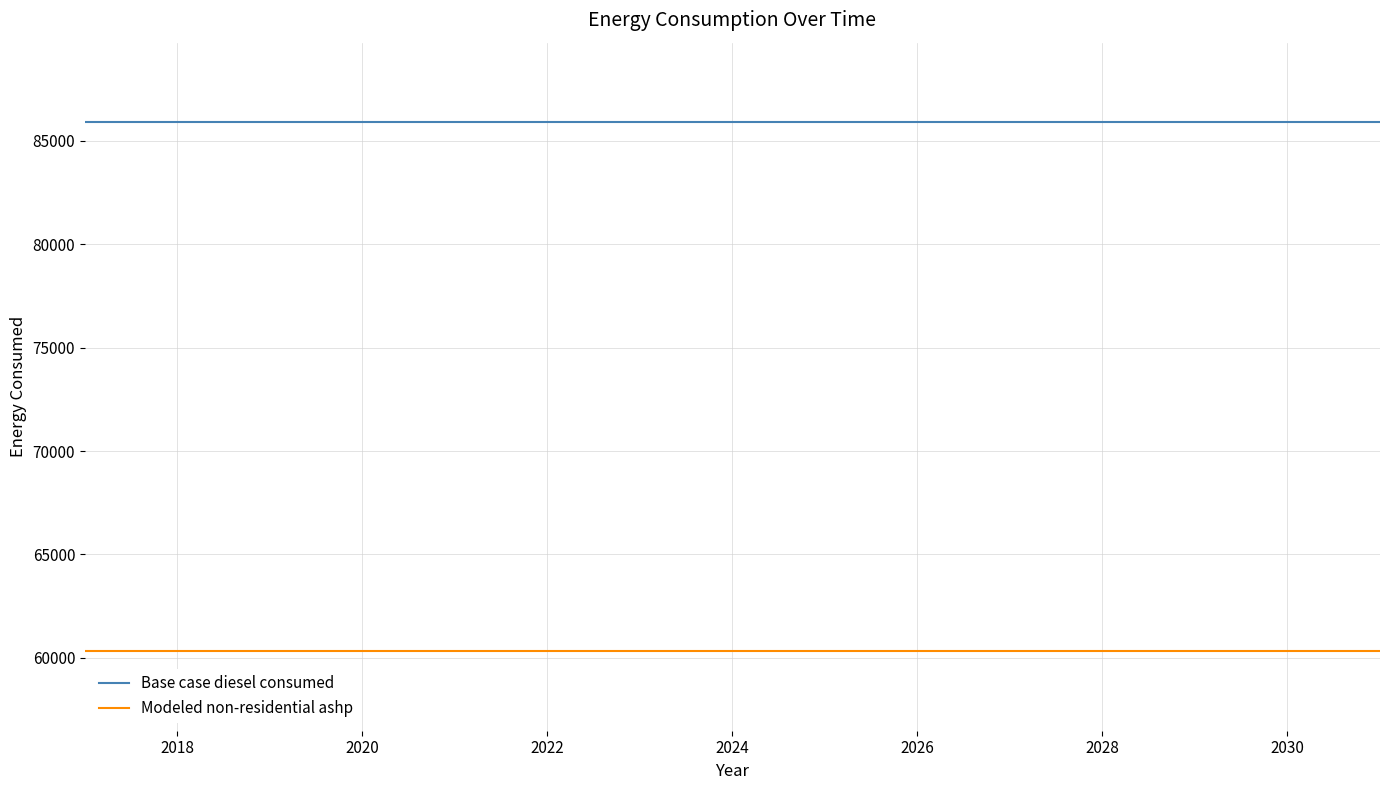

What is the maximum value shown in the chart?

85913.0